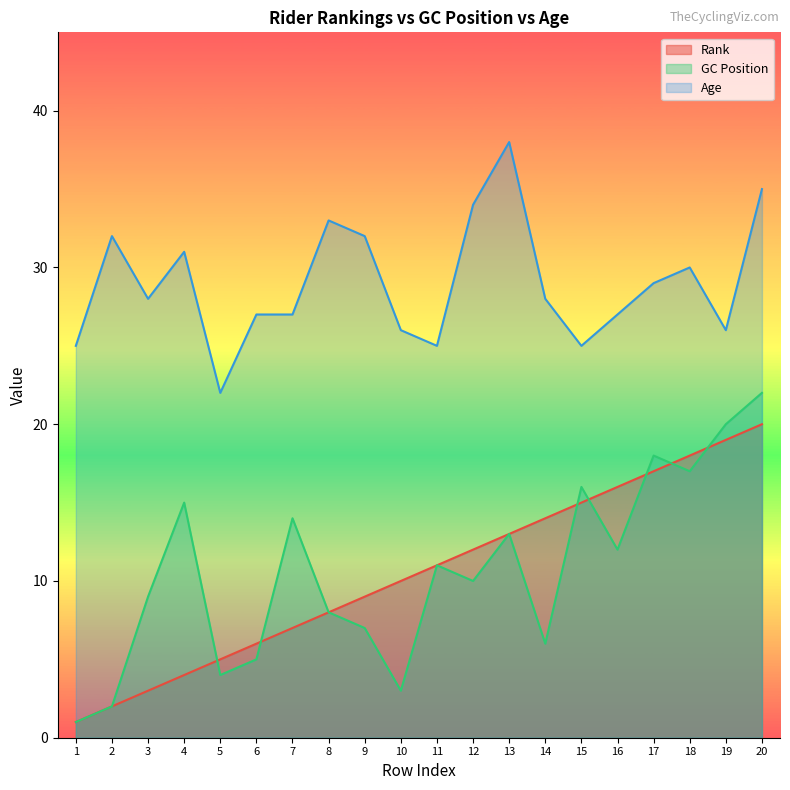

Count the number of data series in this chart.

3